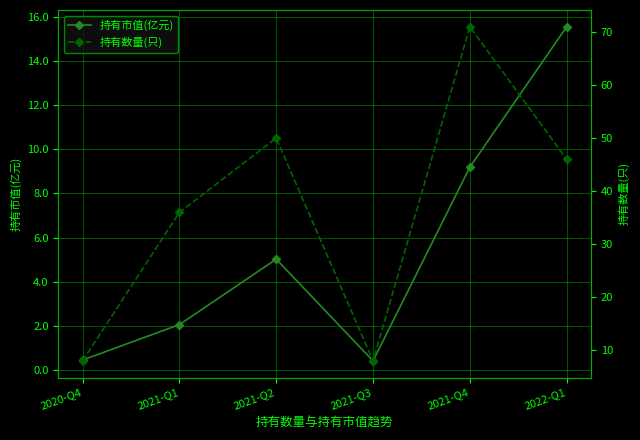

Which category has the lowest value across all series?

2021-Q3